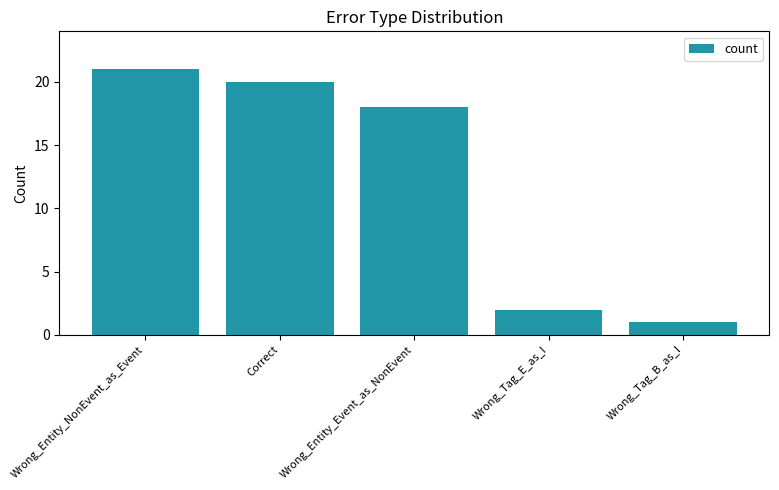

What position from the left is Wrong_Entity_NonEvent_as_Event?

1